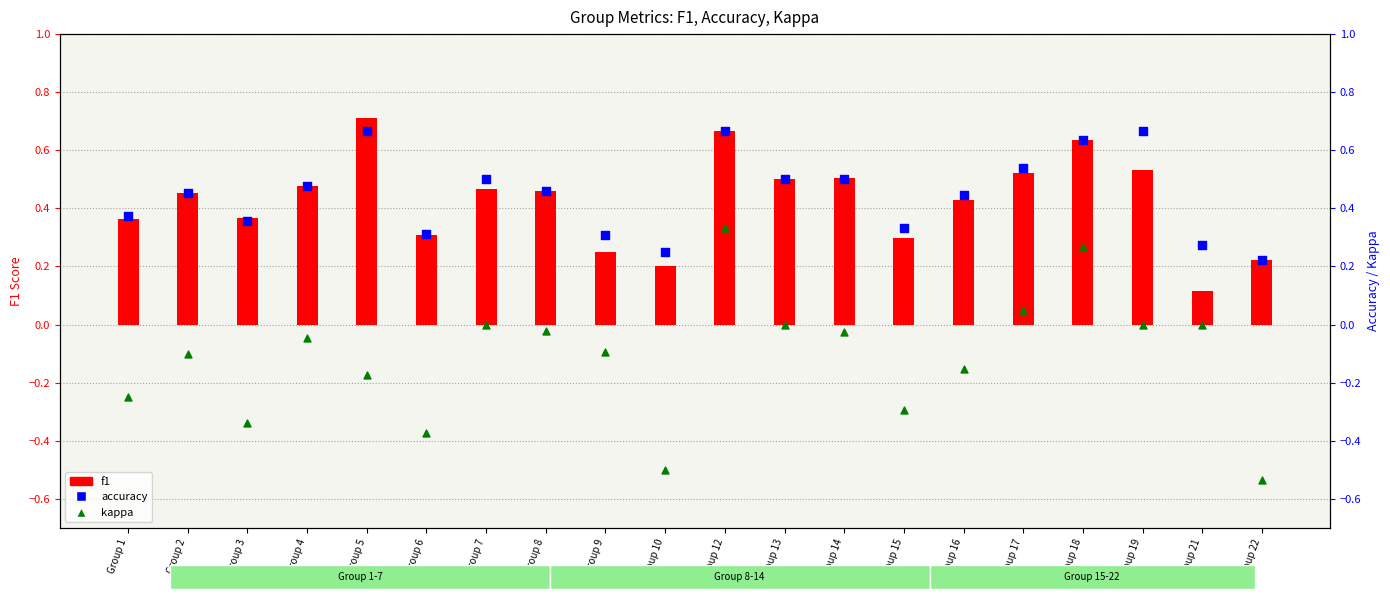

Which series has the largest total across all categories?

accuracy